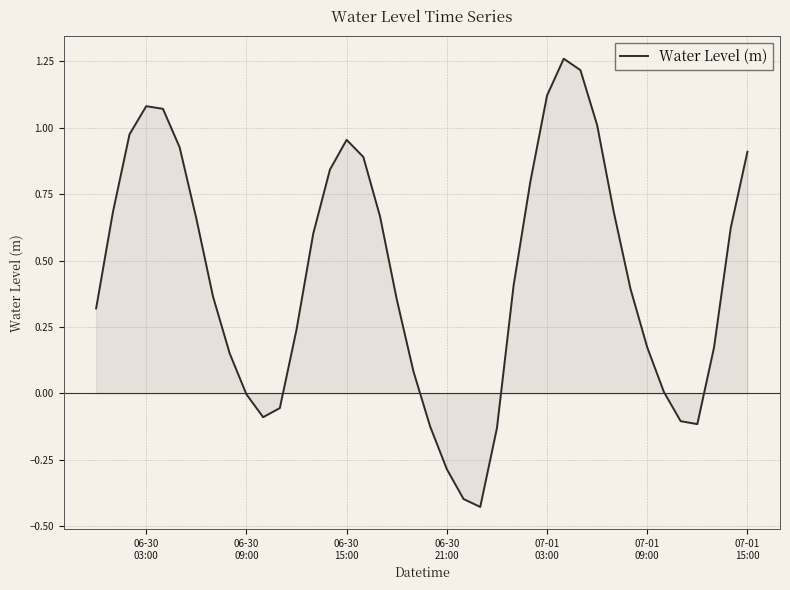

What is the difference between the maximum and minimum values?

1.7